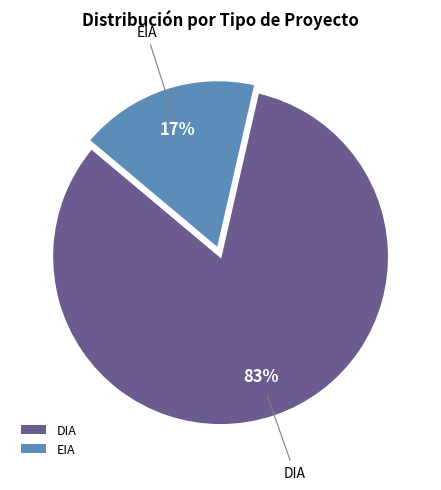

Which has a higher value, EIA or DIA?

DIA